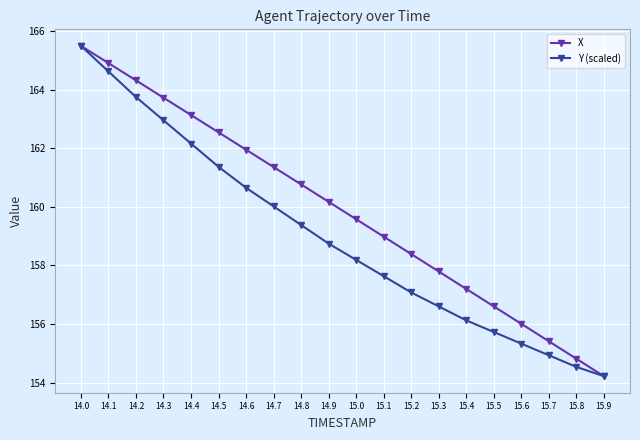

How many values in the X series exceed 160?

10